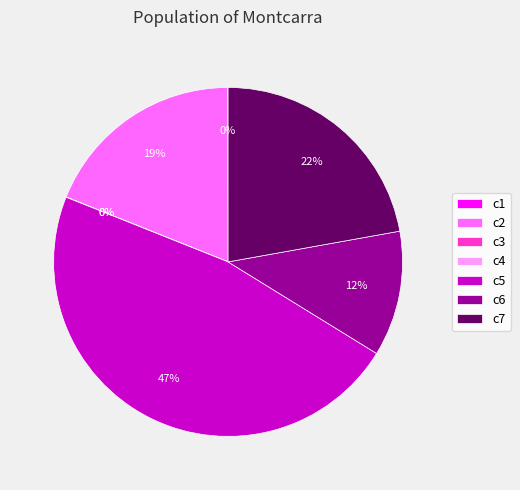

To the nearest percent, what is the difference between the largest and smallest slice percentages?

47%